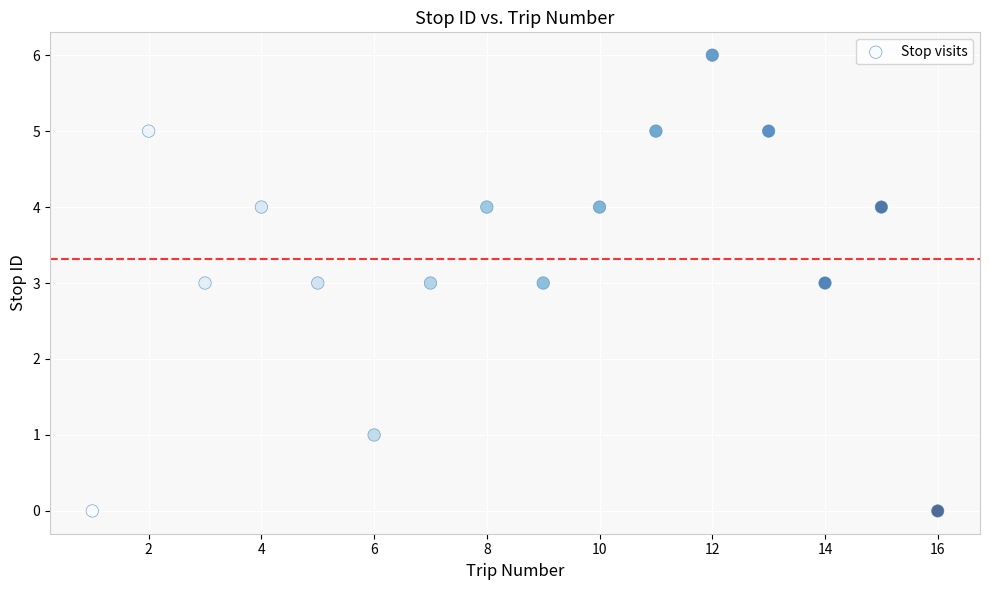

What is the range of Y values (max minus min)?

6